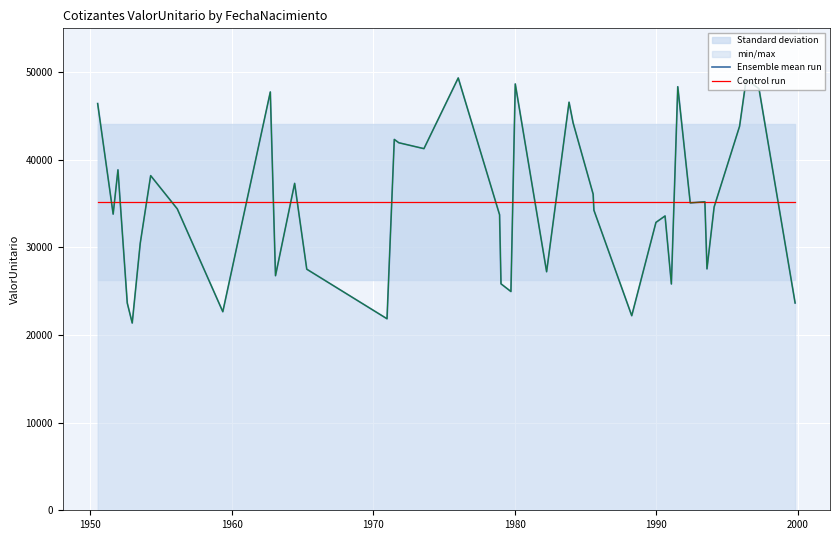

What is the greatest value displayed?

49338.7